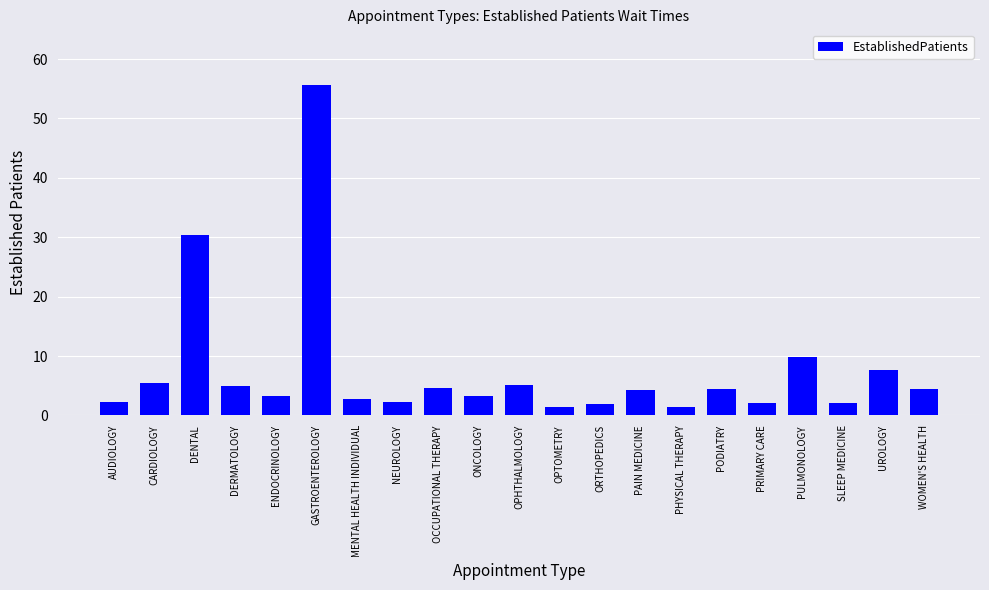

What position from the right is PHYSICAL THERAPY?

7